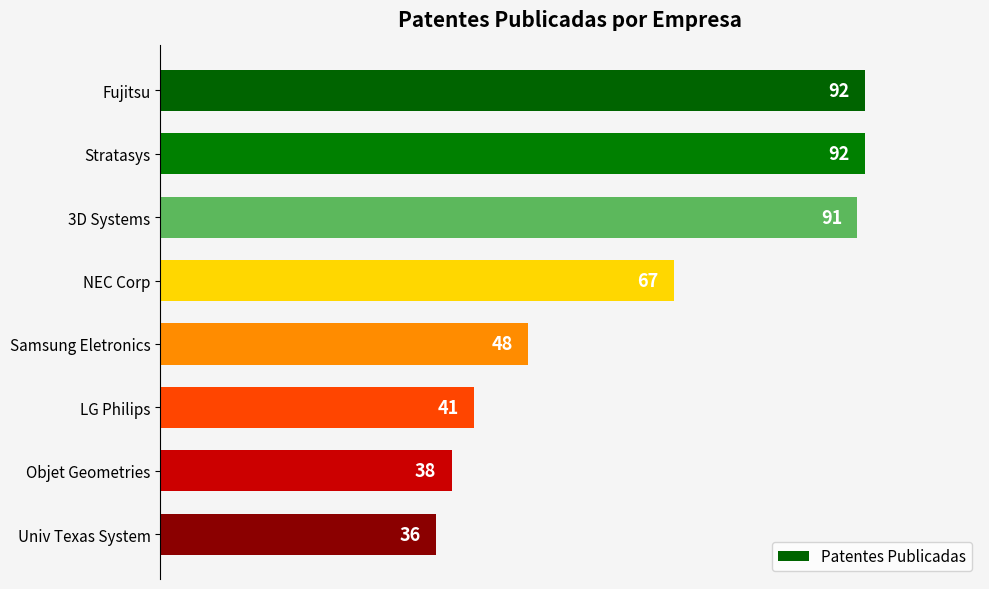

The value at Univ Texas System is 60. True or false?

False